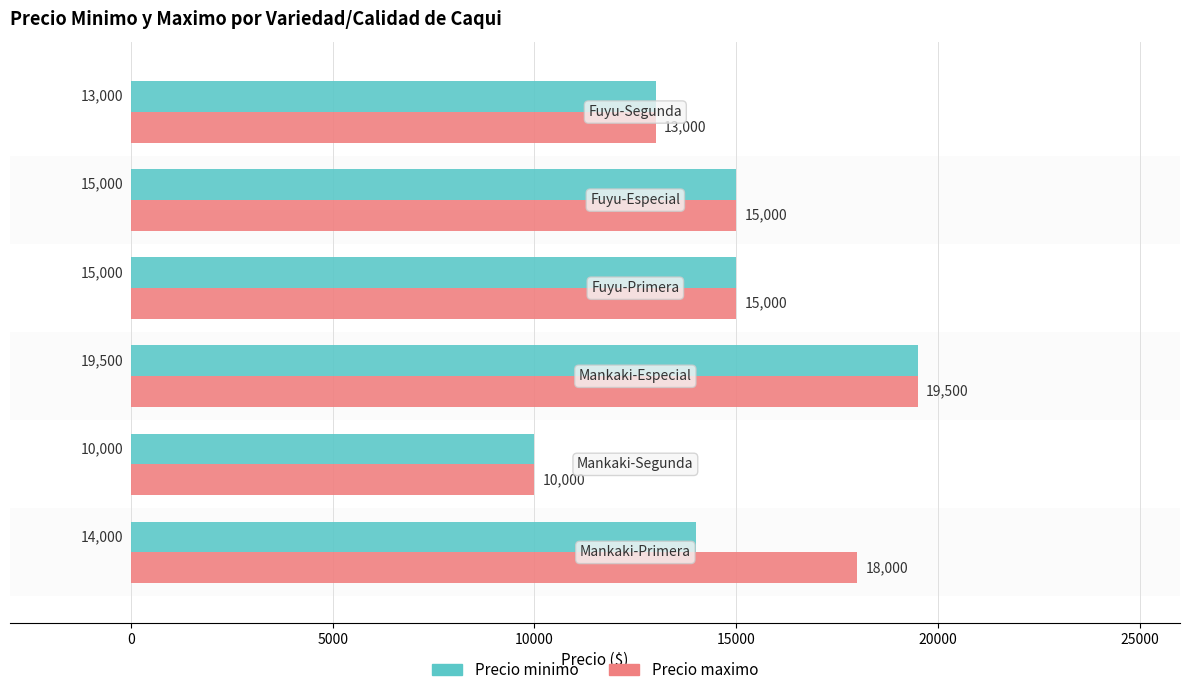

Count the number of data series in this chart.

2